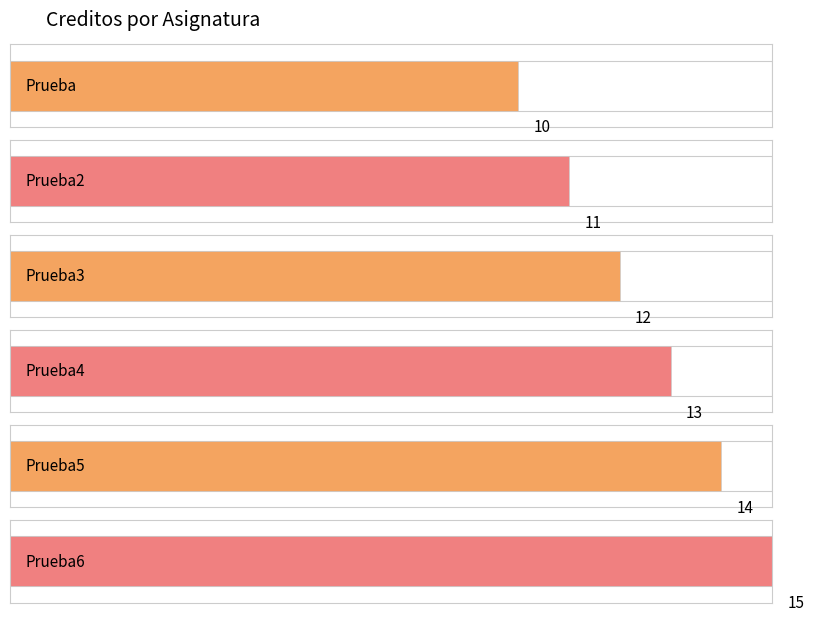

Is it true that the value at Prueba5 is 21?

False